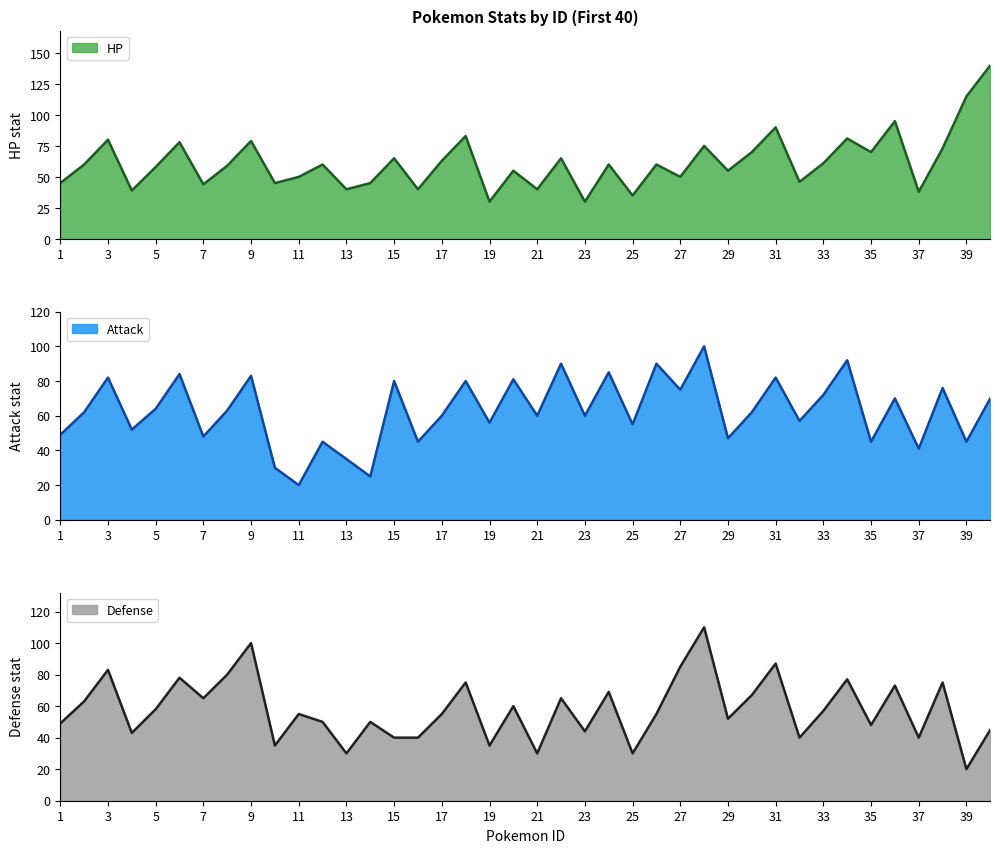

Which series has the widest spread of values?

HP